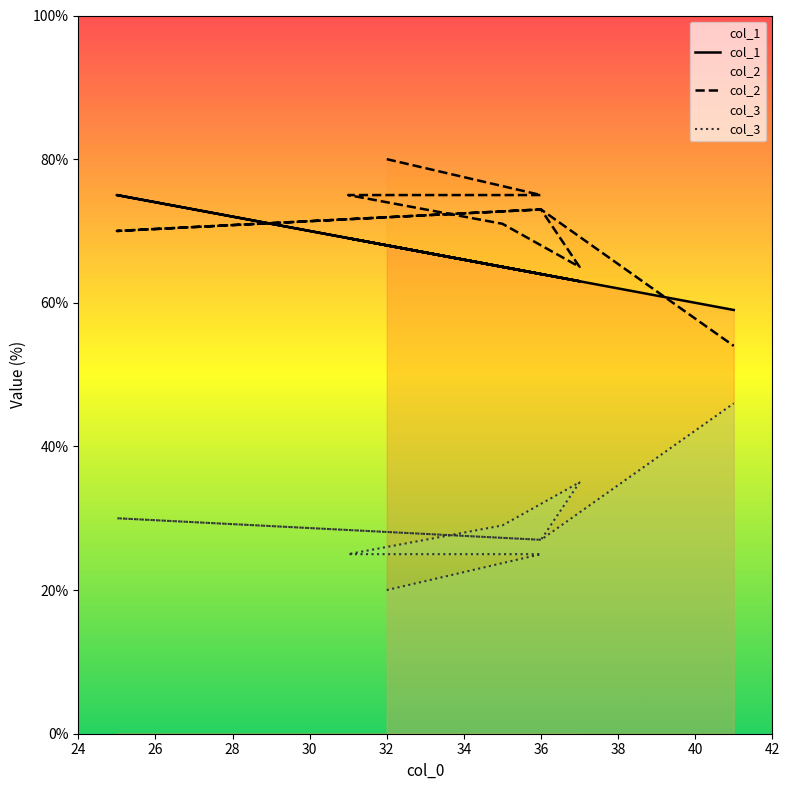

What is the difference between the maximum and minimum values in the col_1 series?

16